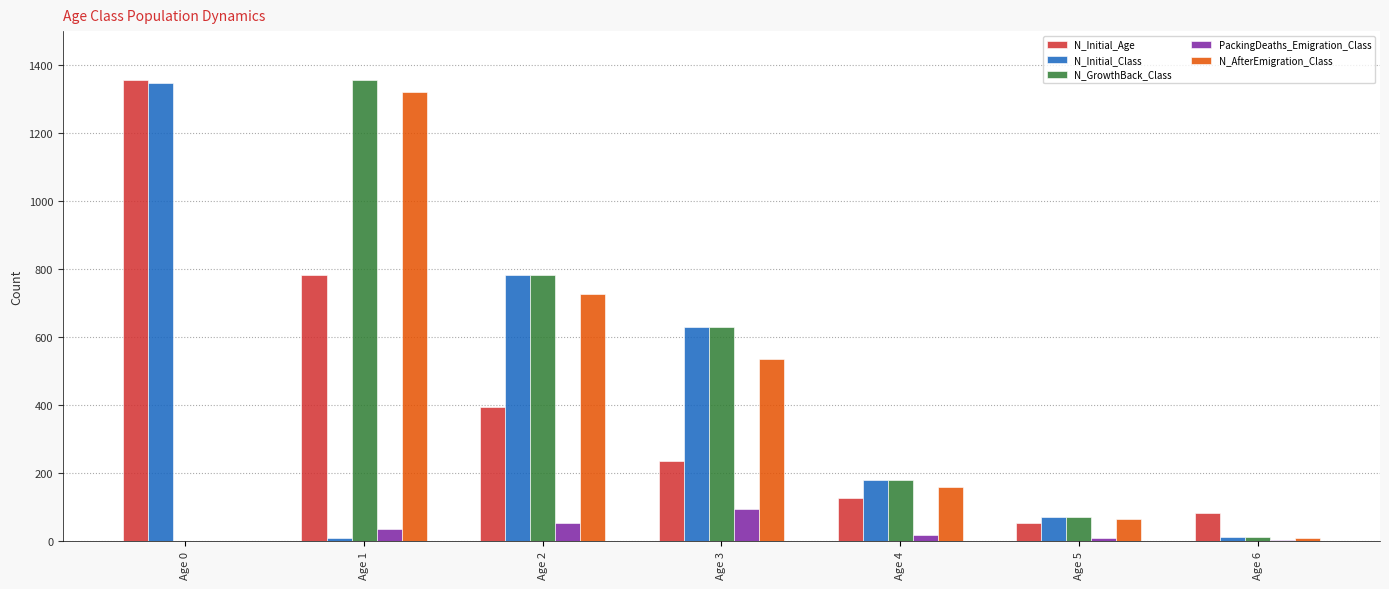

What is the sum of the N_Initial_Age values at Age 1 and Age 6?

865